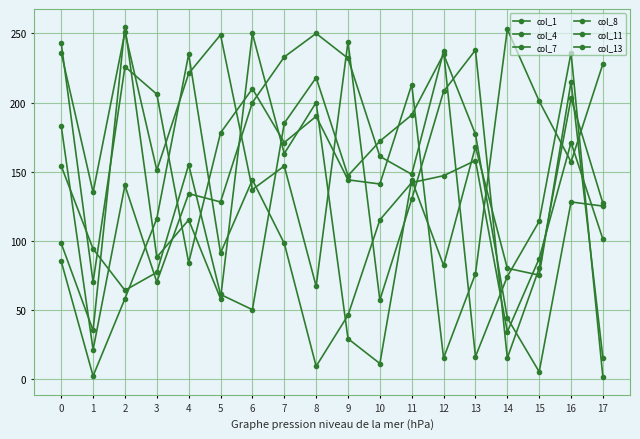

What is the approximate value of col_4 at 16, to the nearest 10?

220